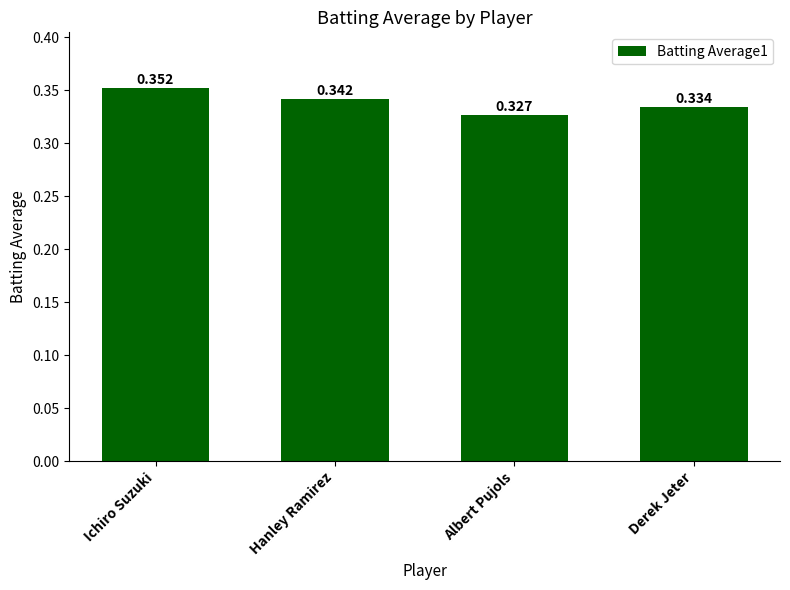

List the labels in order of value, largest first.

Ichiro Suzuki, Hanley Ramirez, Derek Jeter, Albert Pujols